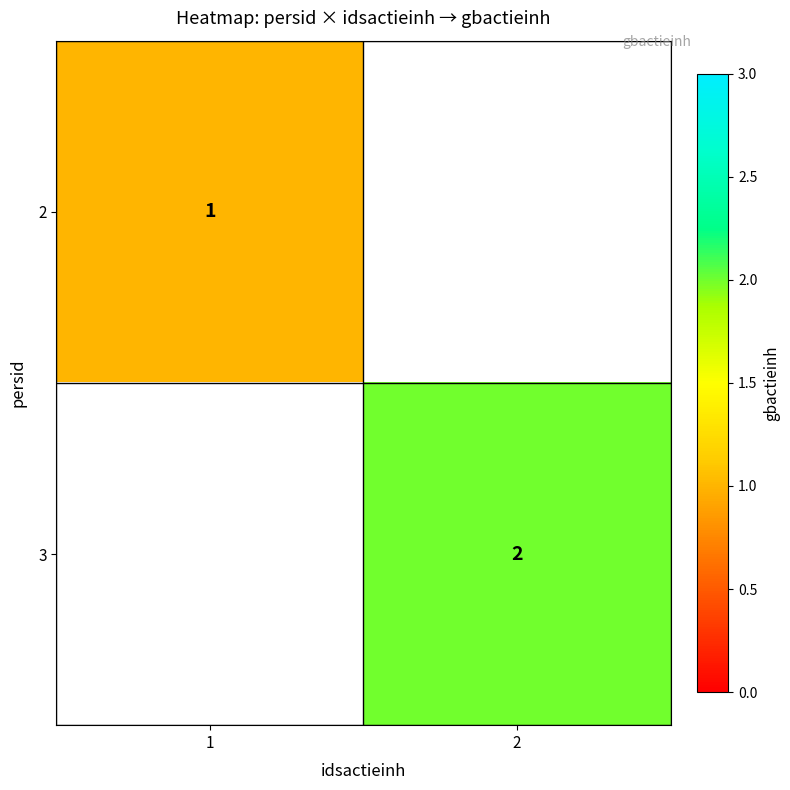

The 3 series shows 3 at 2. True or false?

False